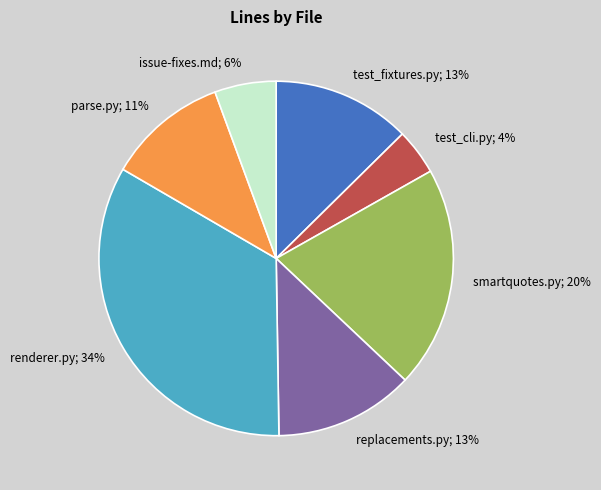

How many slices are in this pie chart?

7